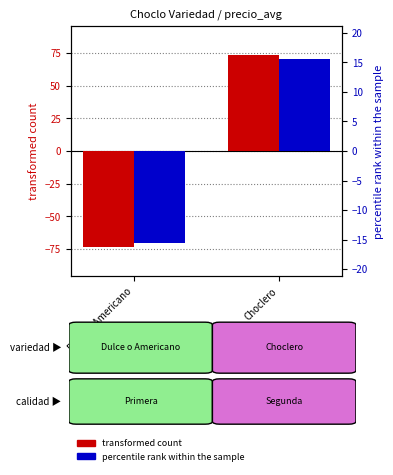

What position from the right is Dulce o Americano?

2